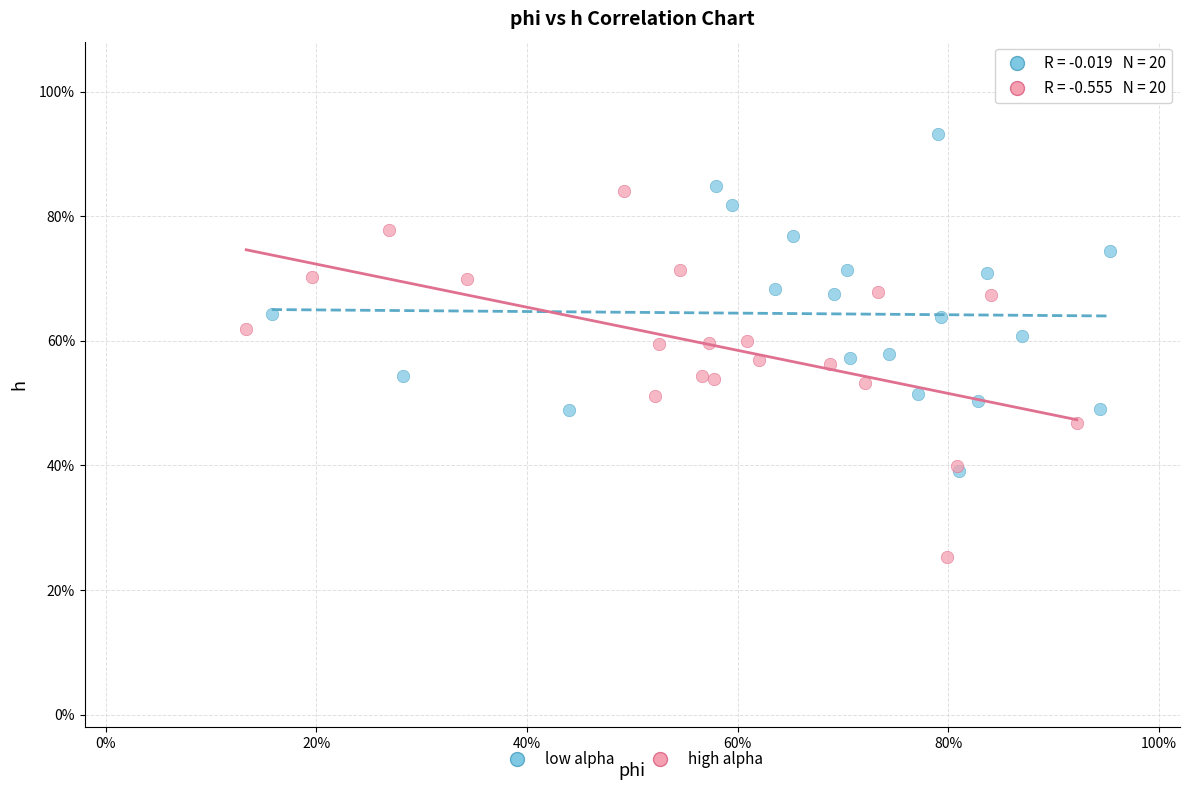

What are all the series names shown in the legend?

low alpha, high alpha